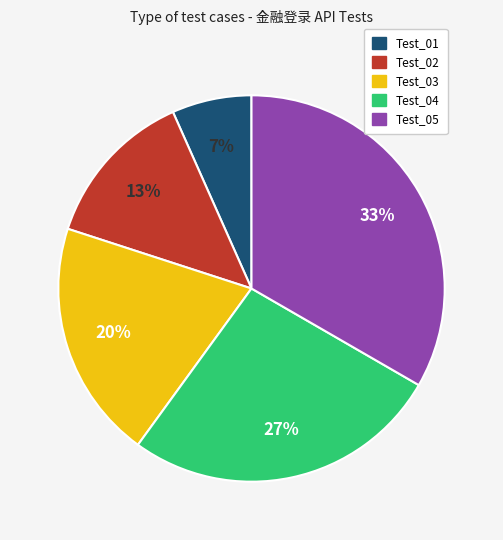

To the nearest percent, what is the average slice percentage?

20%